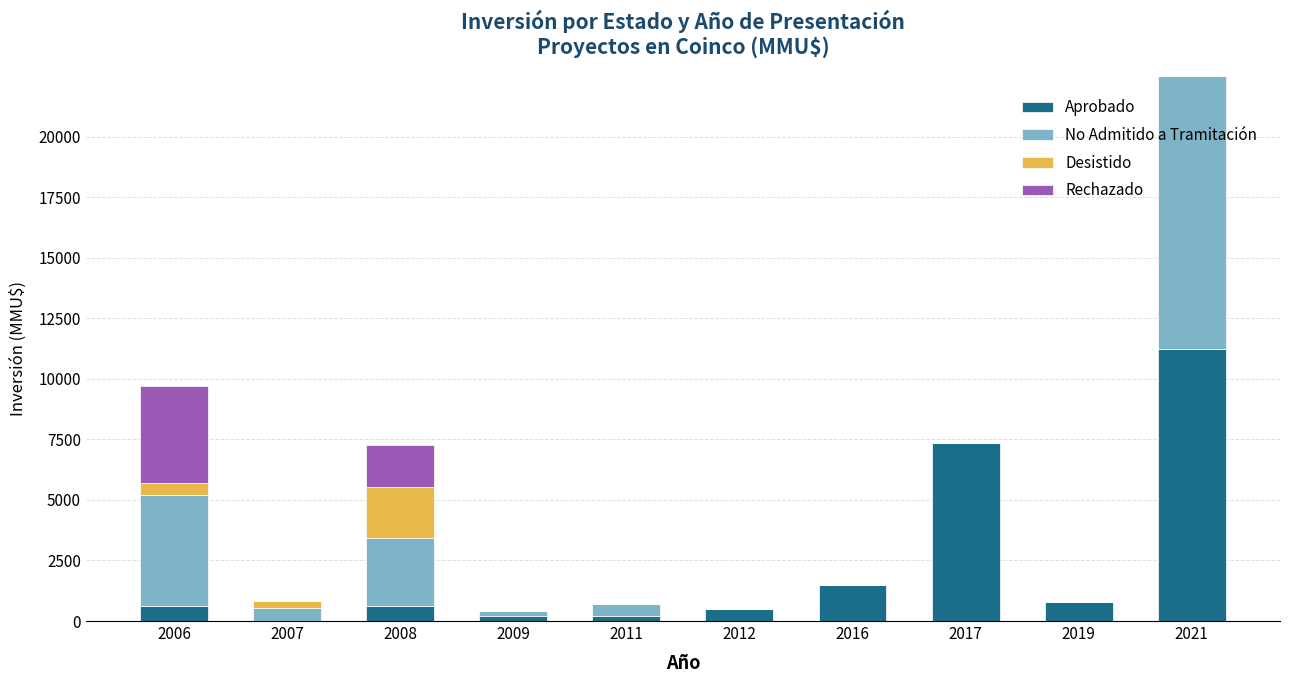

At which category is the sum across all series the highest?

2021